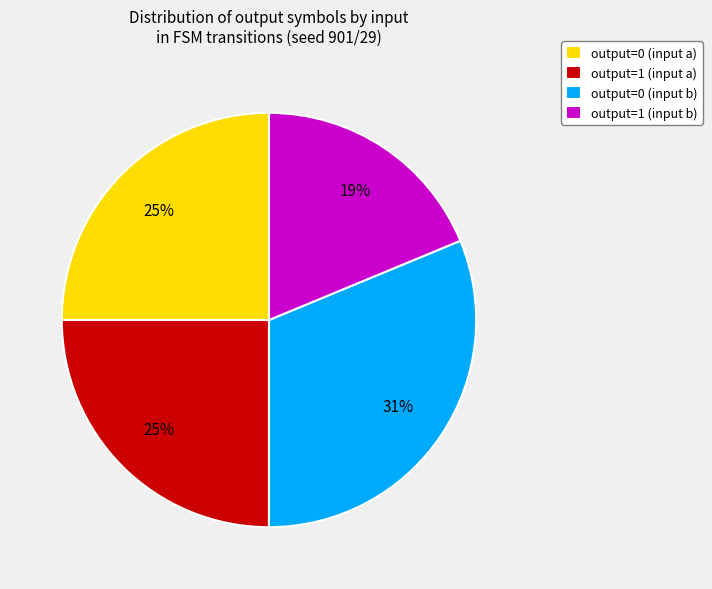

How many segments does this pie chart have?

4